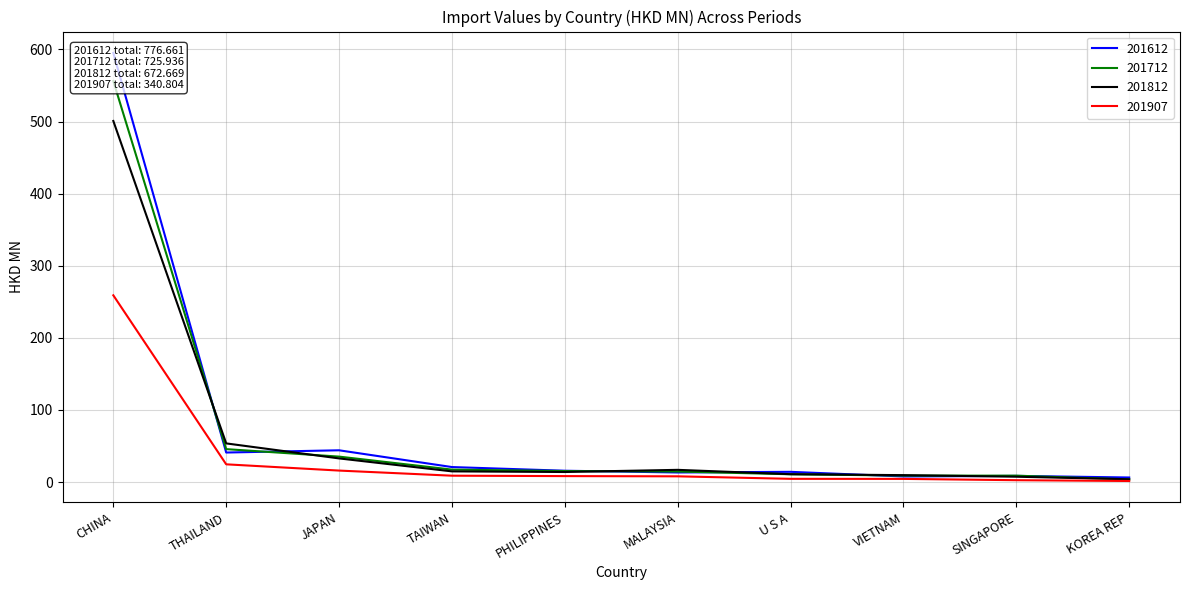

At which category is the sum across all series the highest?

CHINA